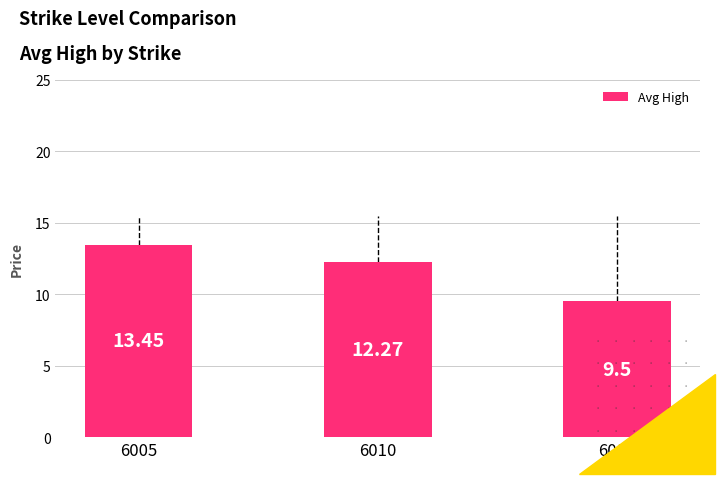

What is the difference between the values at 6010 and 6005?

1.2